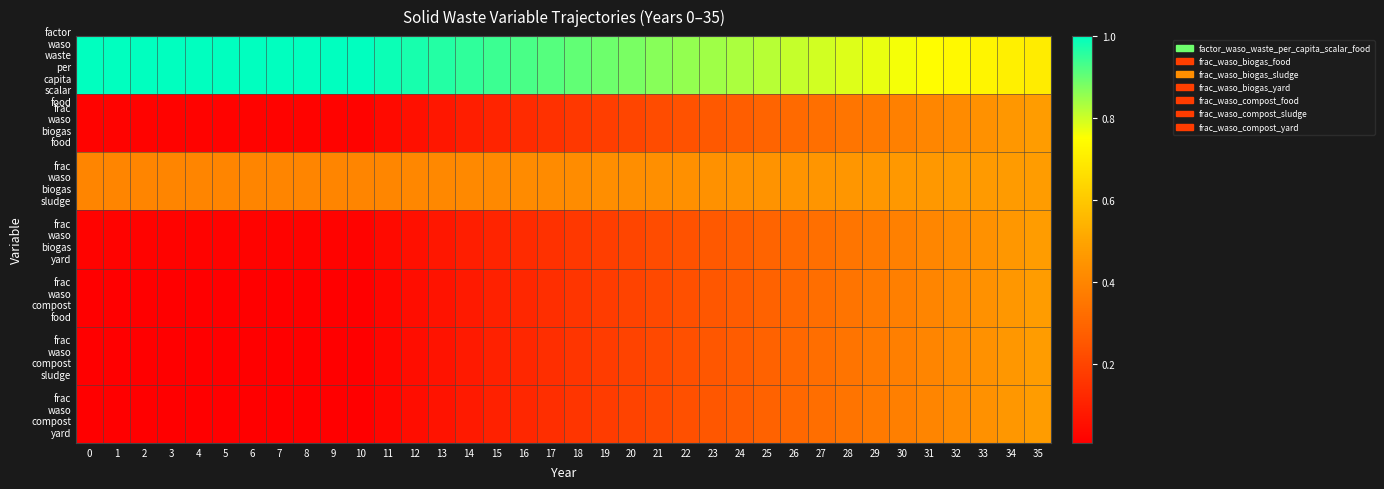

At which category is the sum across all series the highest?

35